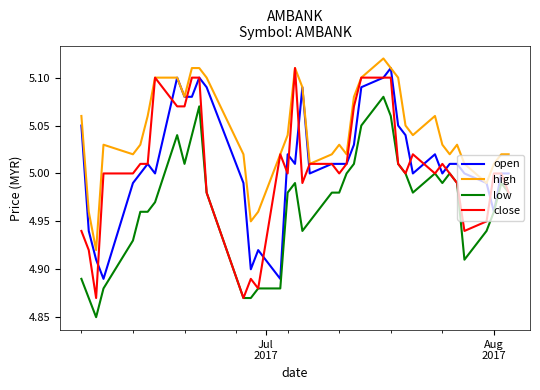

True or false: low and high intersect in this chart.

False